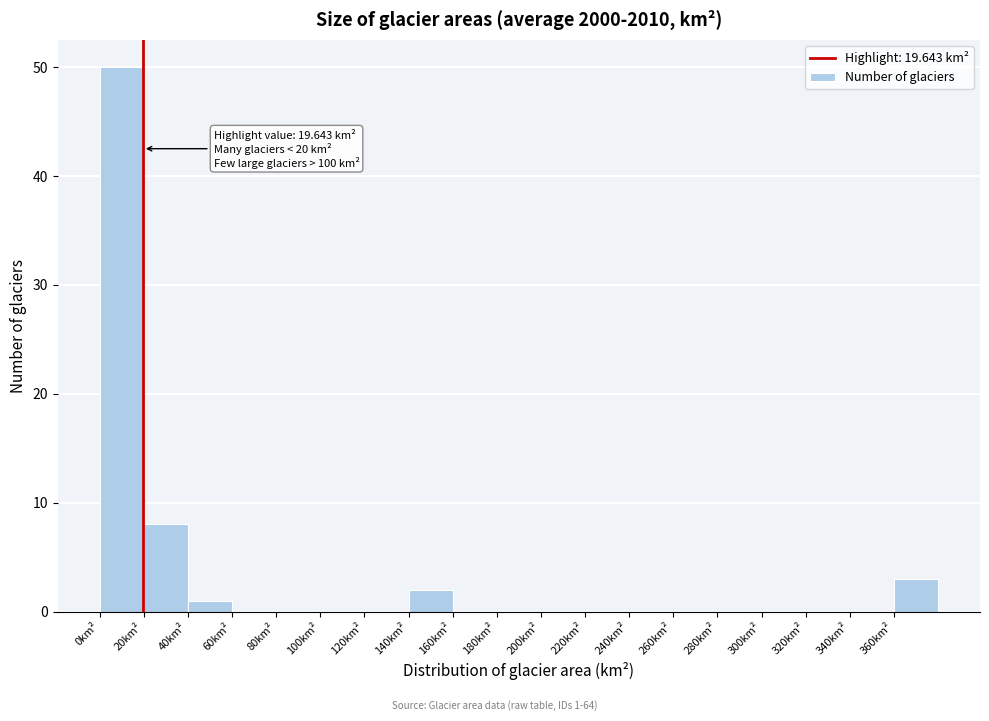

Over which range of the x-axis is the bar tallest?

0 to 20